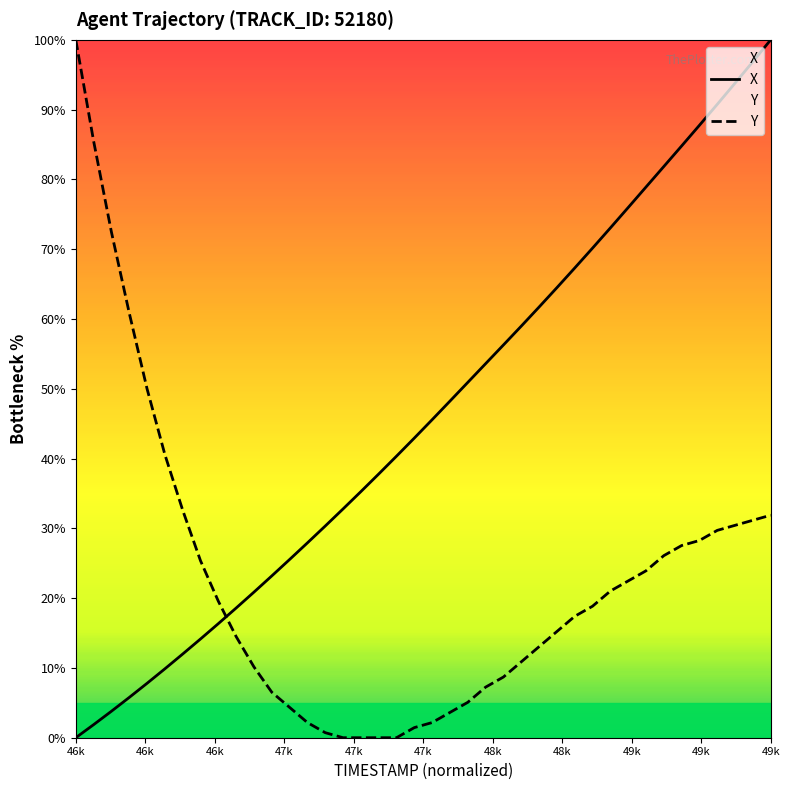

What is the difference between the maximum and minimum values in the Y series?

100.0